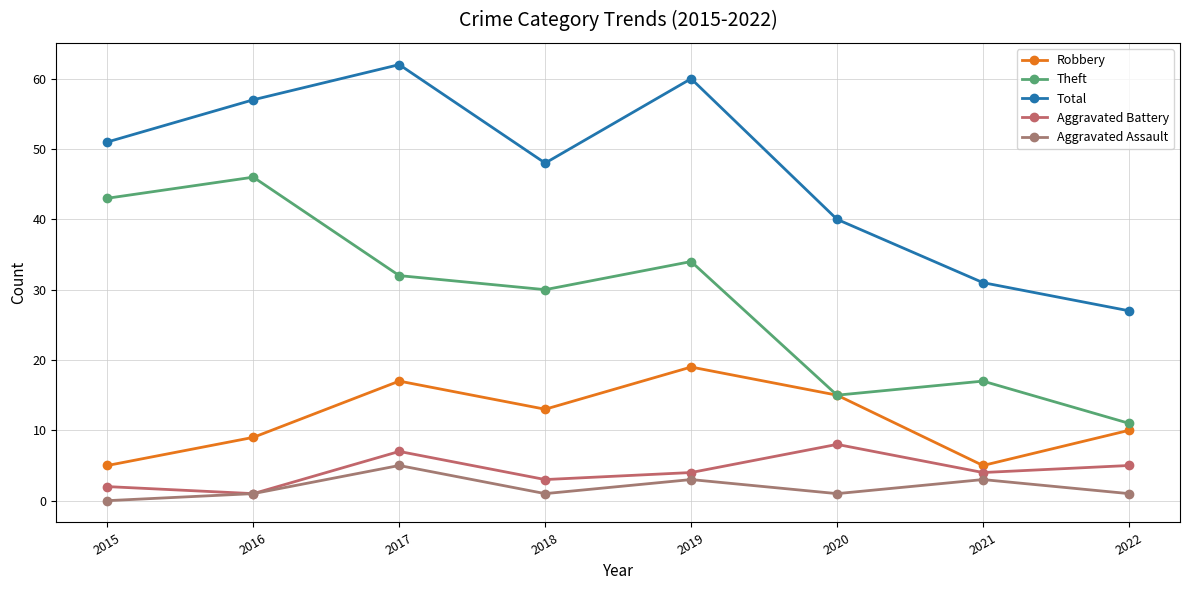

Which category has the lowest value across all series?

2015